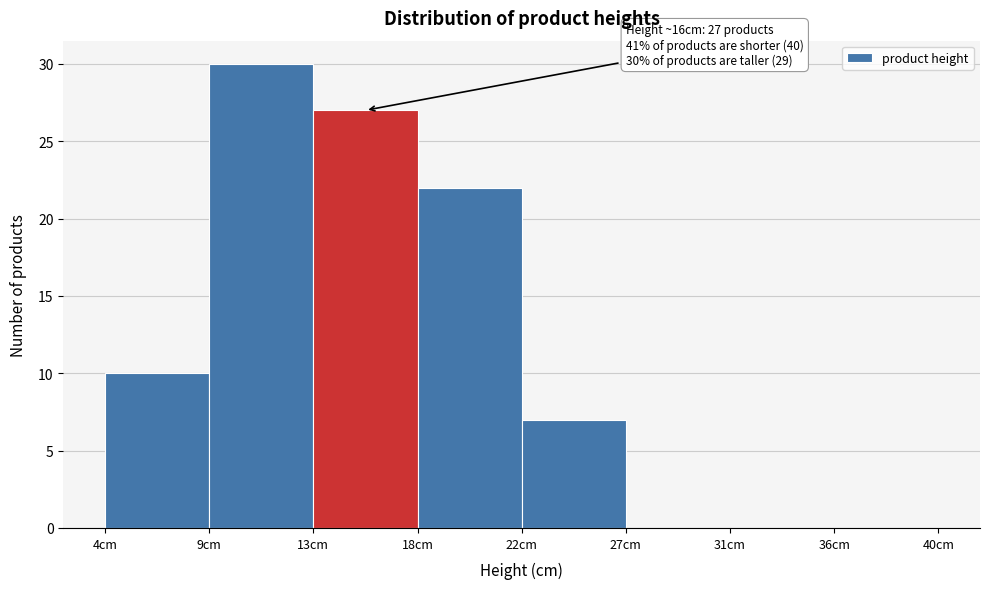

Reading left to right, transcribe all the data shown in this chart.

4cm=10	9cm=30	13cm=27	18cm=22	22cm=7	27cm=0	31cm=0	36cm=0